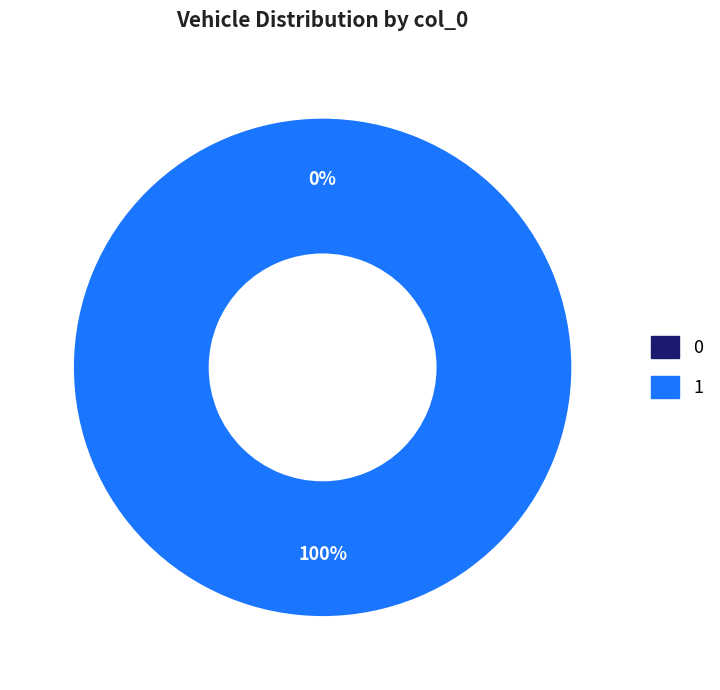

Is there any slice that represents more than half of the pie?

Yes